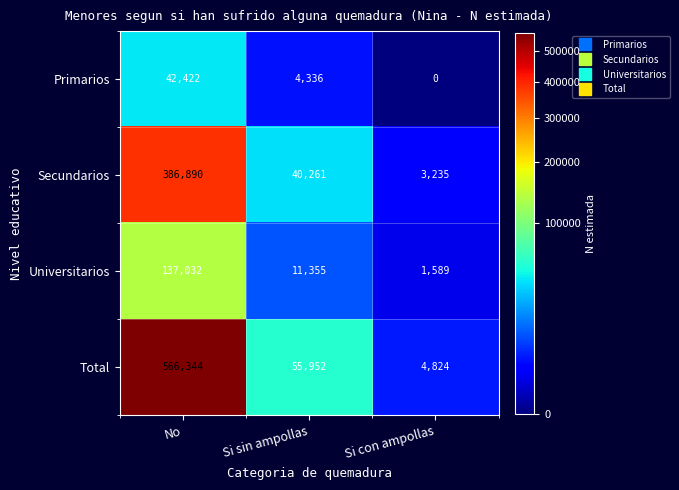

Count the number of data series in this chart.

4